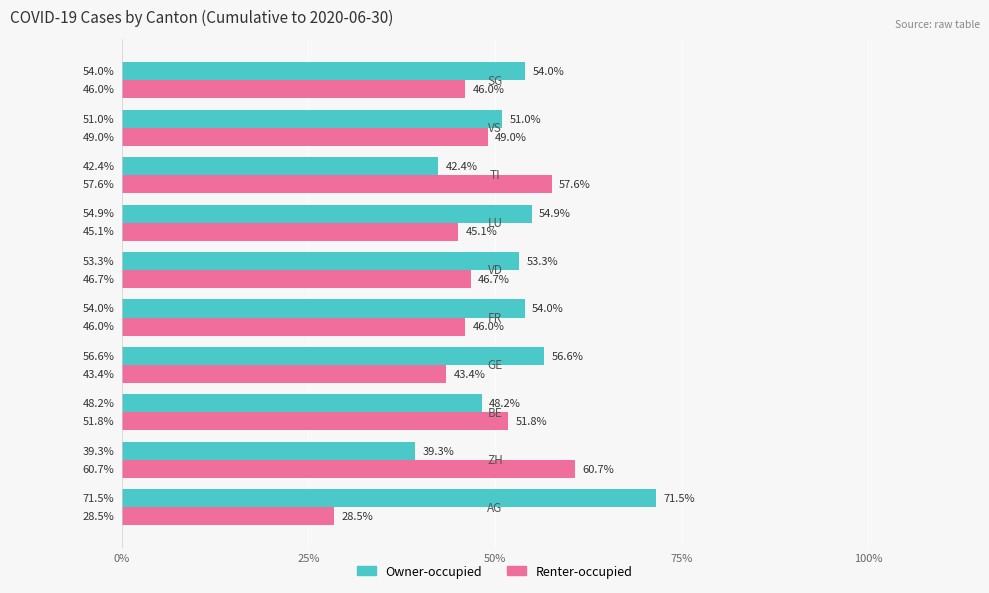

Rank the series by their average value, from lowest to highest.

Renter-occupied, Owner-occupied